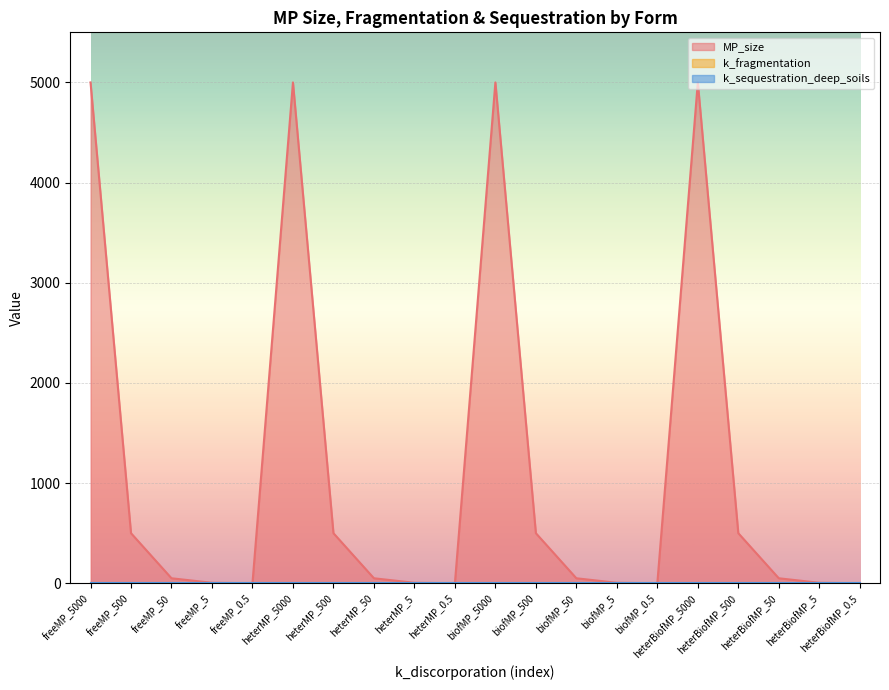

How many lines are shown in the chart?

3